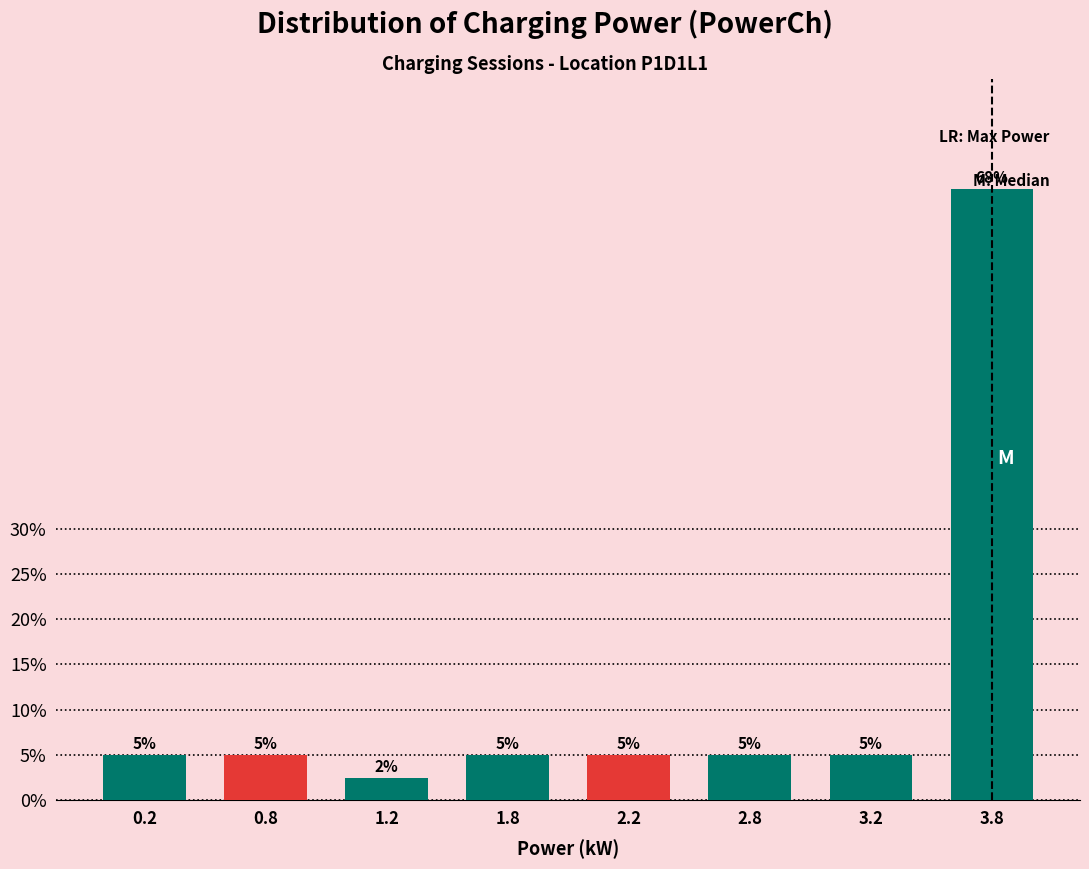

What is the average value?

12.5